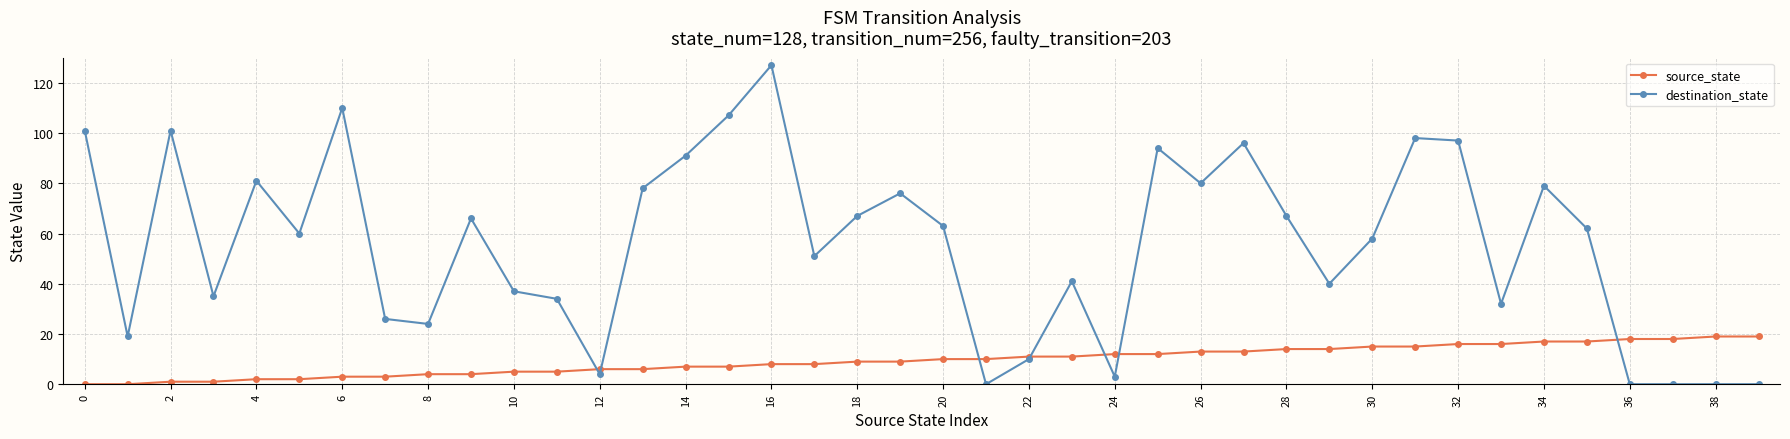

Is this an area chart (filled region under the line)?

No